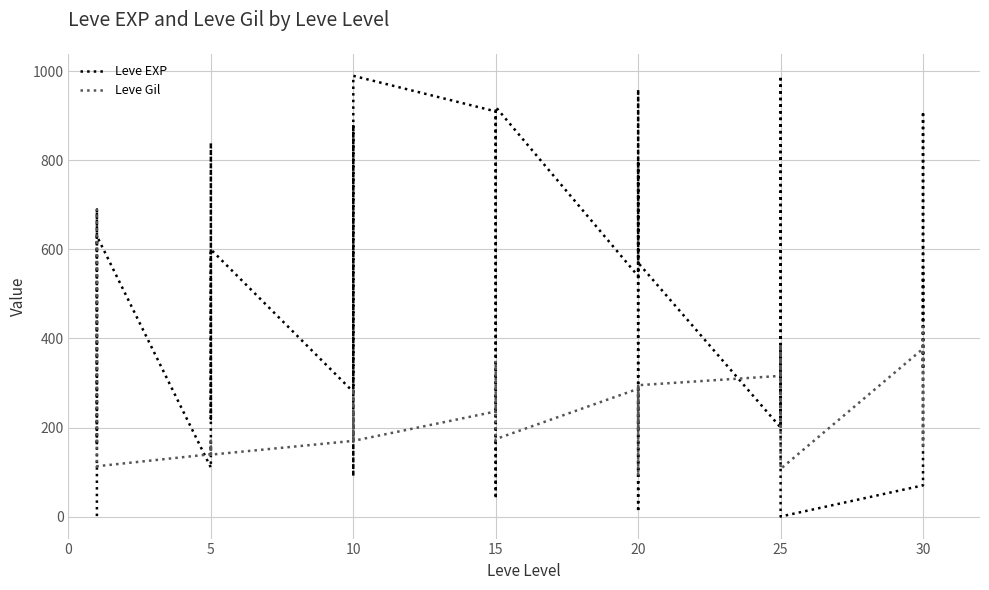

What is the approximate value of Leve EXP at 5, to the nearest 100?

200